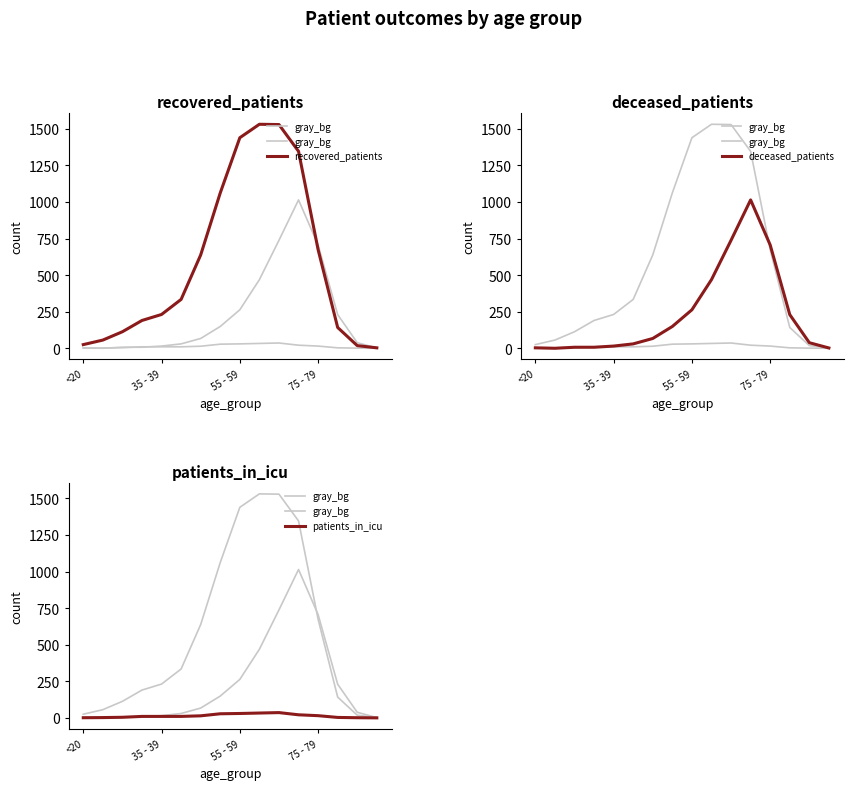

Which series has the largest total across all categories?

recovered_patients